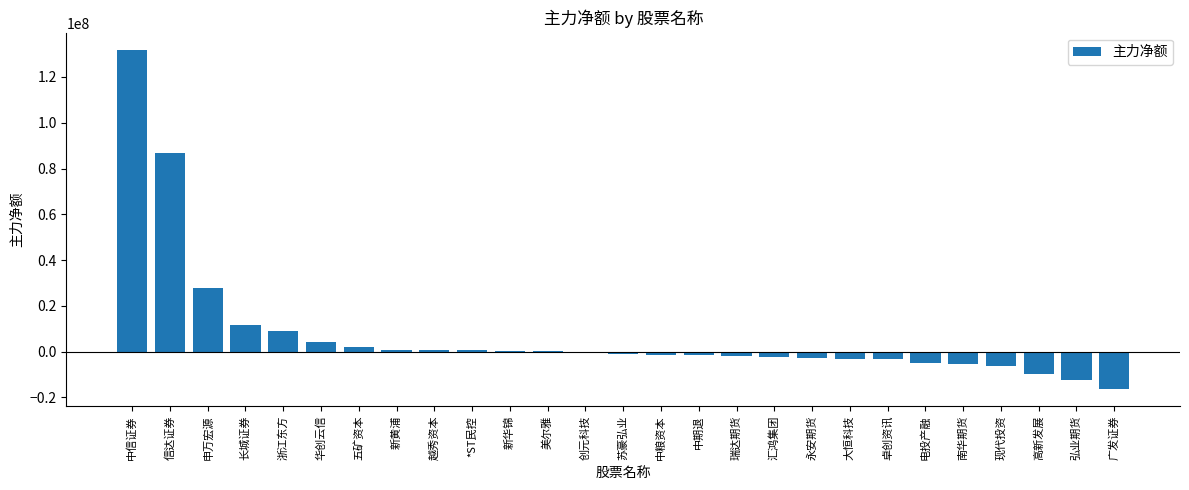

Which category has the highest value across all series?

中信证券